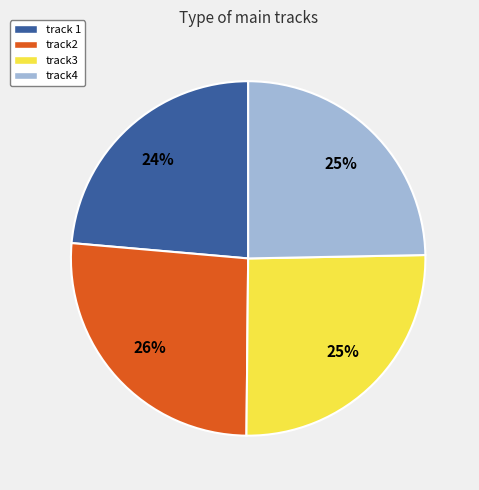

Combined, do track3 and track 1 account for over 50%?

No